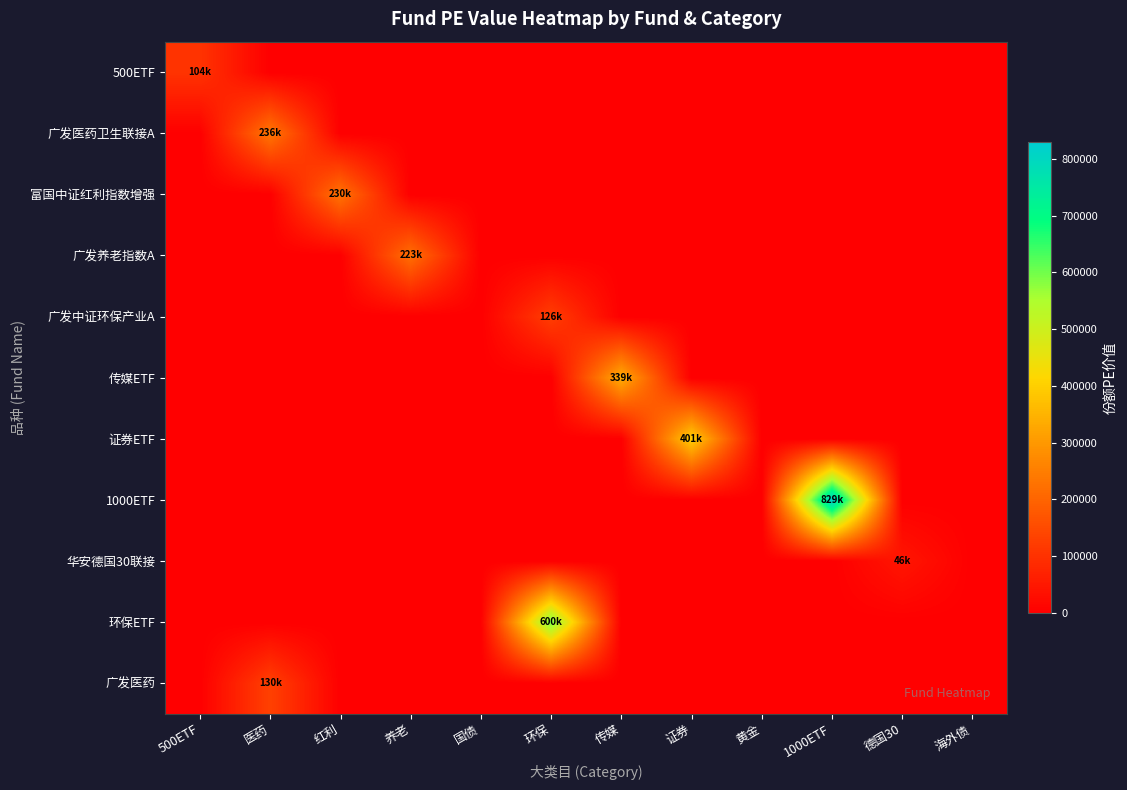

Which series has the largest range (max minus min)?

1000ETF